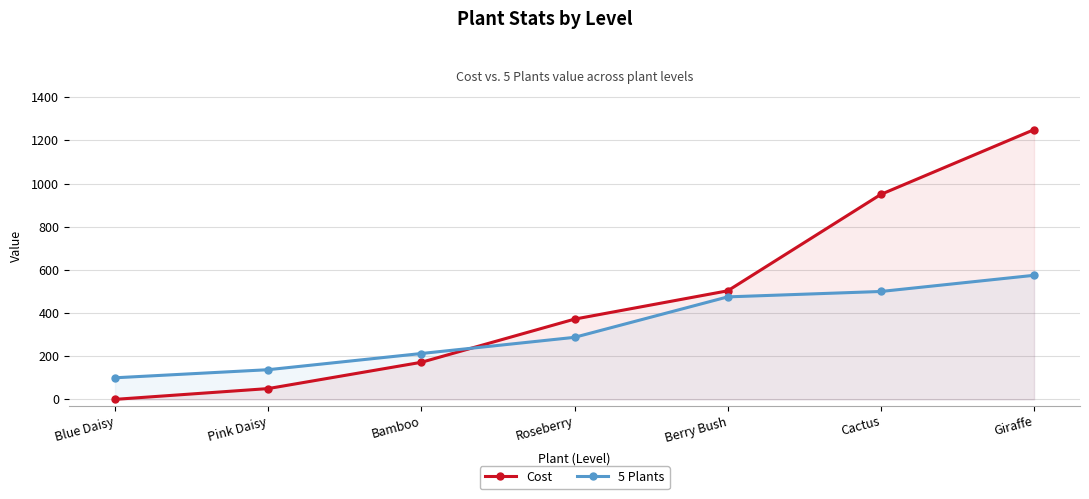

Reading right to left, list all the values displayed in this chart.

Cost: Giraffe=1250.0	Cactus=950.0	Berry Bush=503.1	Roseberry=371.9	Bamboo=171.9	Pink Daisy=50.0	Blue Daisy=0.0
5 Plants: Giraffe=575.0	Cactus=500.0	Berry Bush=475.0	Roseberry=287.5	Bamboo=212.5	Pink Daisy=137.5	Blue Daisy=100.0